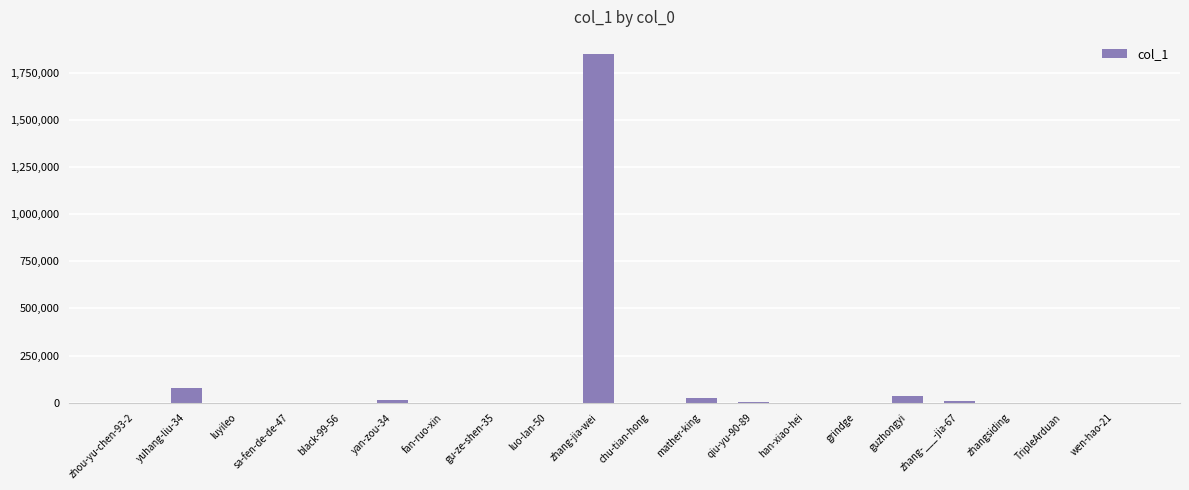

At which label is the value closest to 923230?

yuhang-liu-34